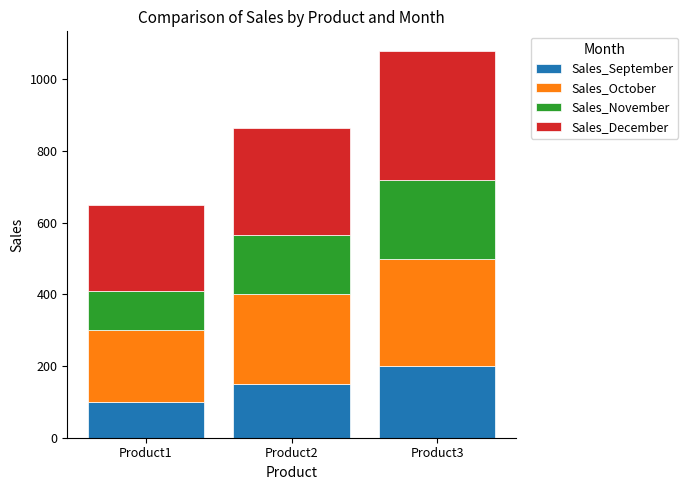

What is the total value across all series at Product2?

865